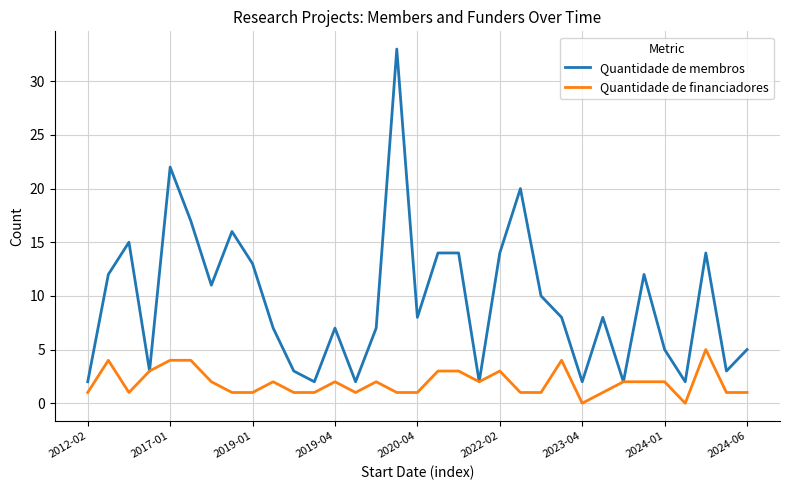

List the series in order of their peak value, highest first.

Quantidade de membros, Quantidade de financiadores